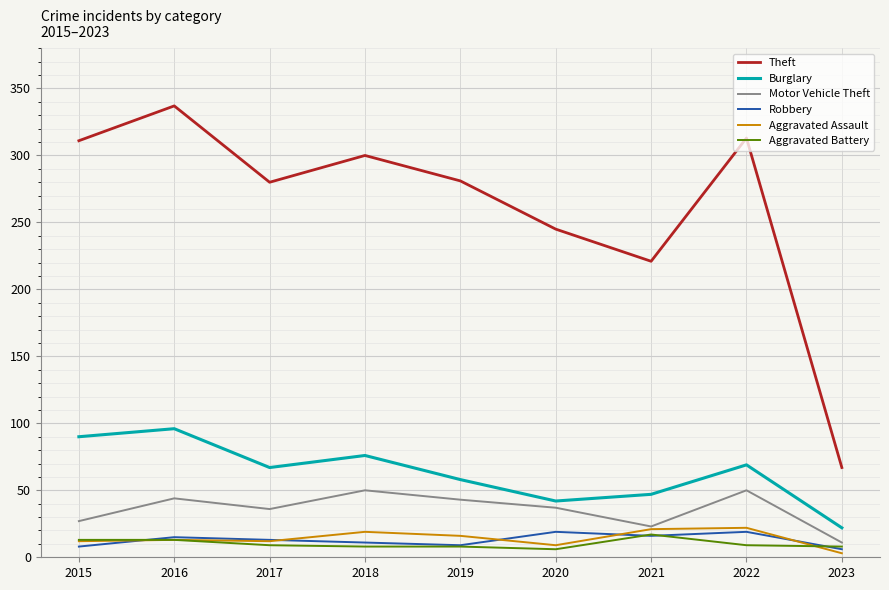

True or false: Aggravated Assault and Theft intersect in this chart.

False